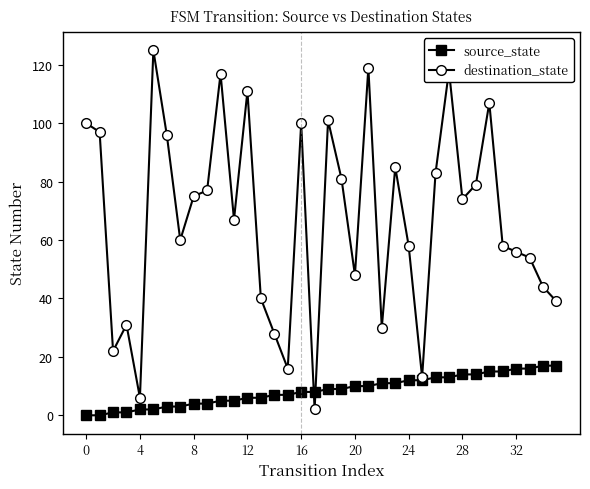

Which series has the widest spread of values?

destination_state